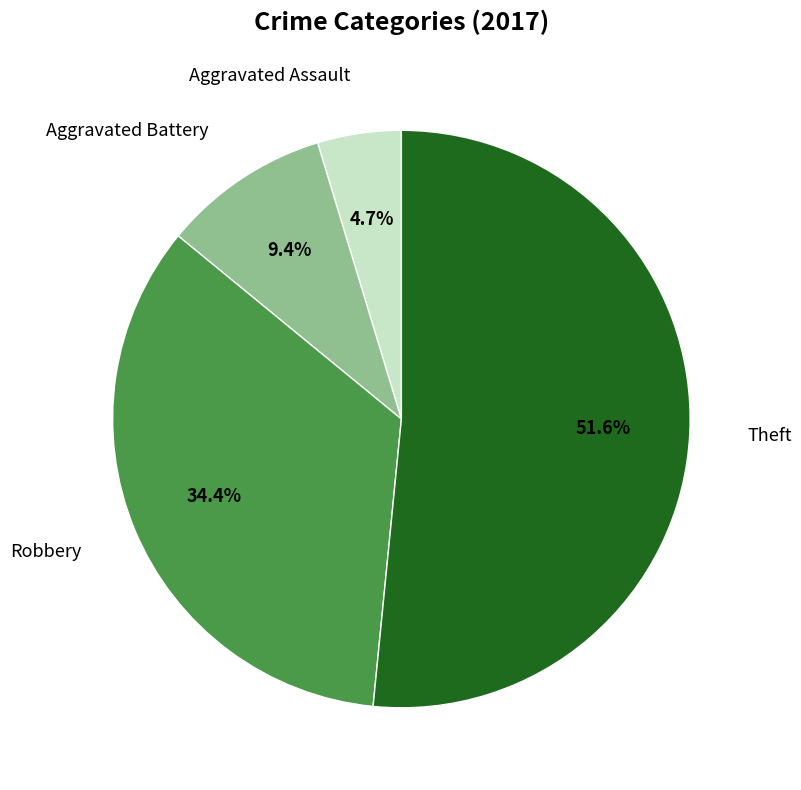

To the nearest percent, what is the average slice percentage?

25%